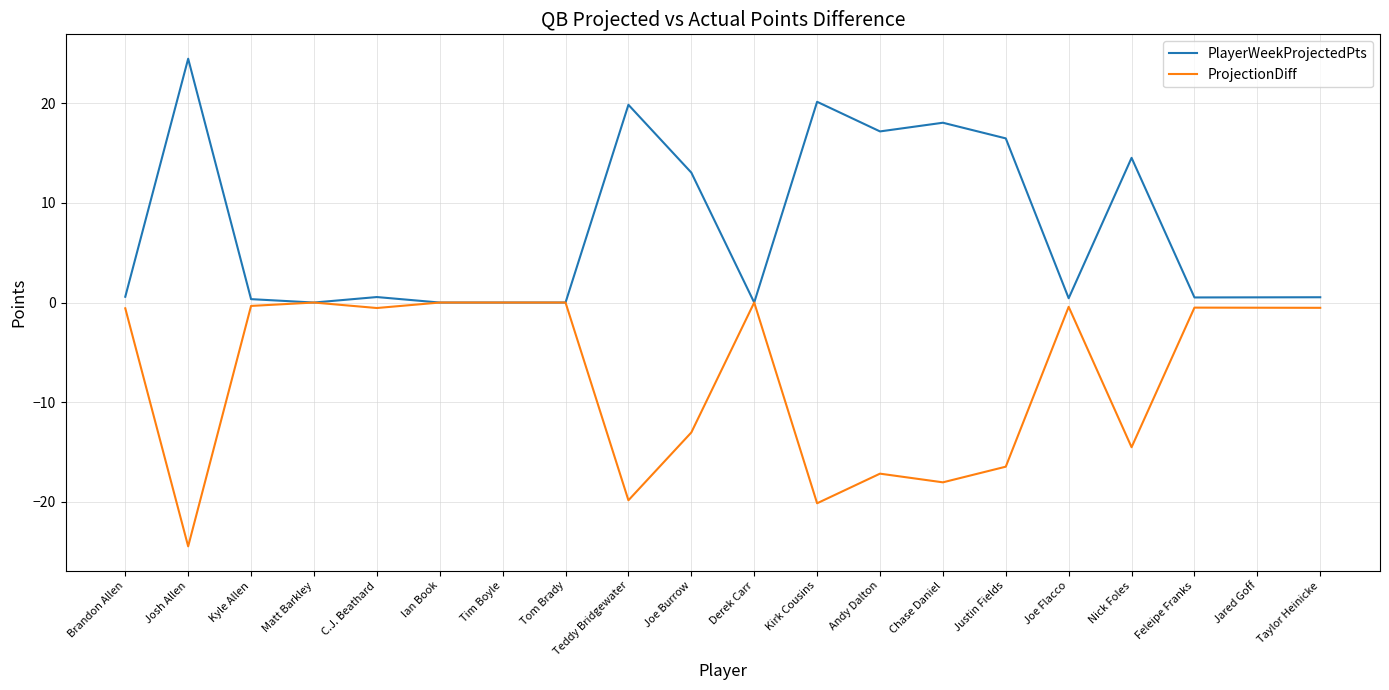

Where is ProjectionDiff nearest to the value -12?

Joe Burrow